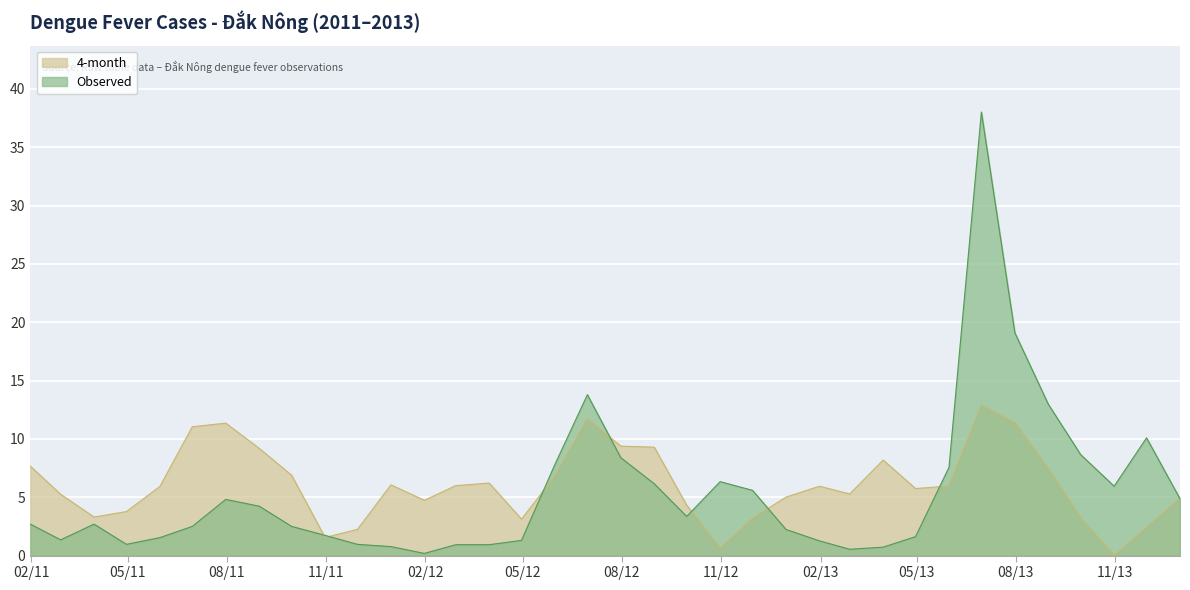

What position from the right is 2013-10-31?

3